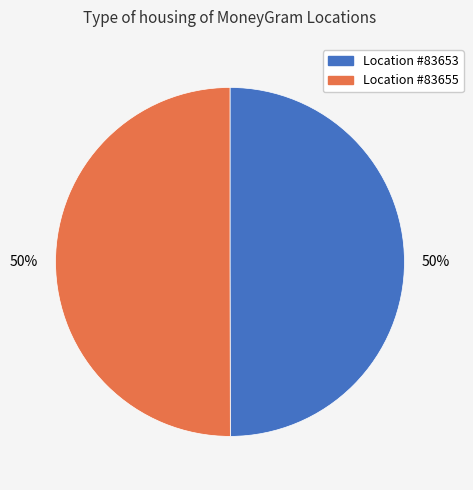

To the nearest percent, what is the average slice percentage?

50%